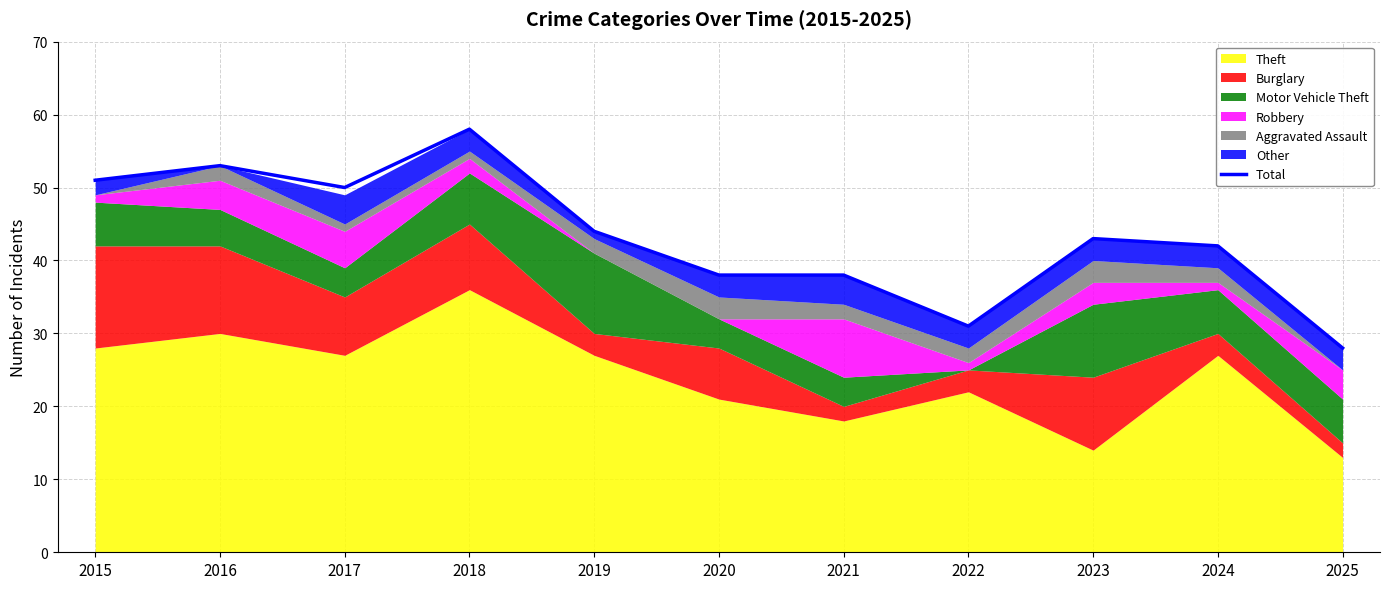

How many categories are shown in the chart?

11